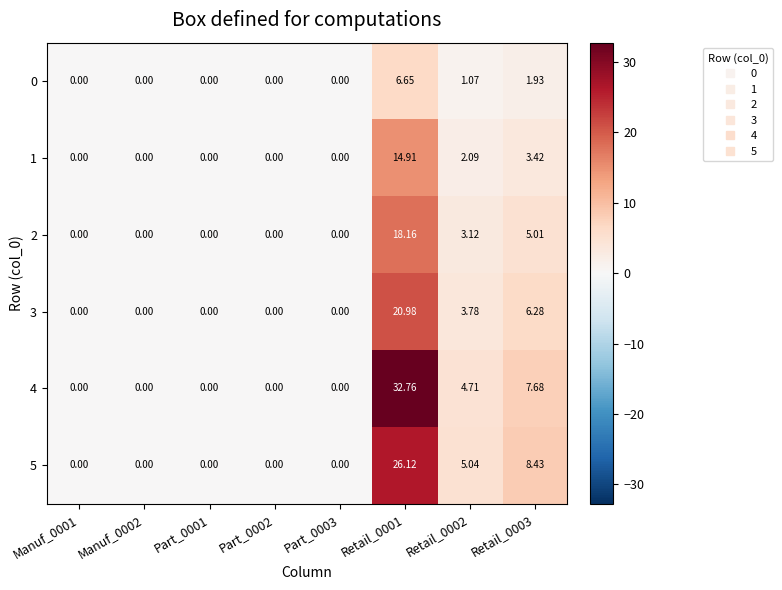

How many values in the 1 series exceed 0?

3